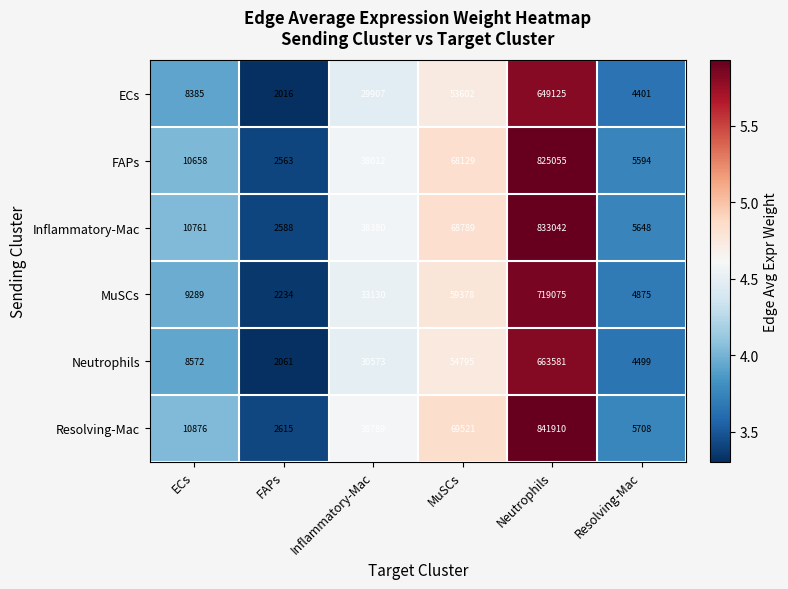

What is the difference between the highest and lowest values at FAPs?

599